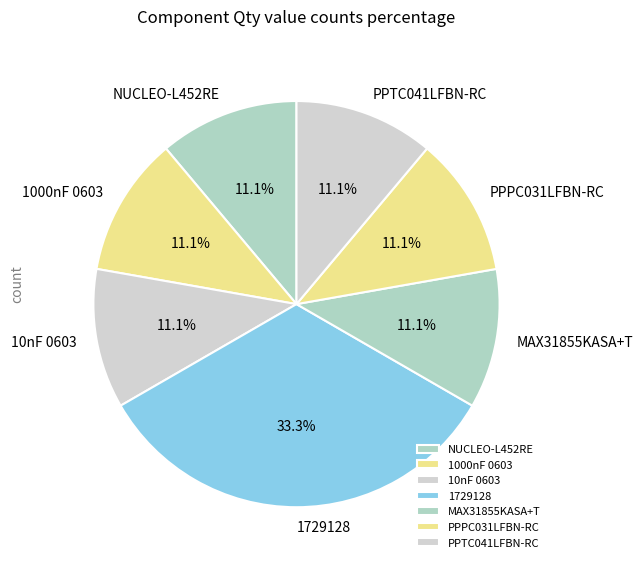

To the nearest percent, what portion does PPPC031LFBN-RC represent?

11%